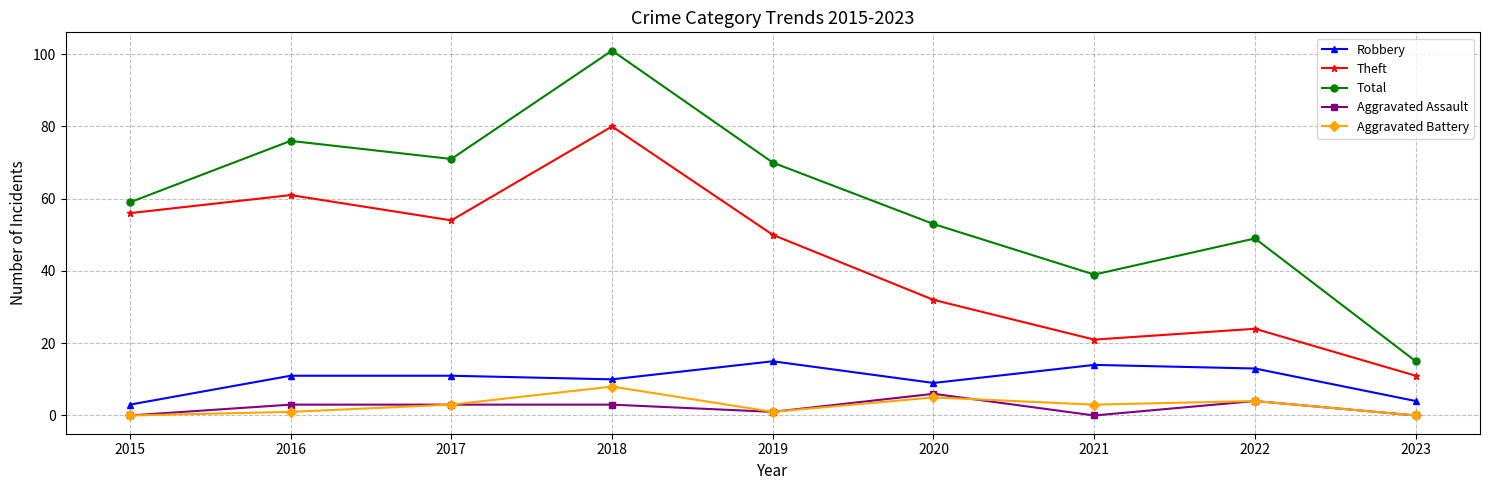

In Total, how many points are lower than both neighbors (excluding endpoints)?

2